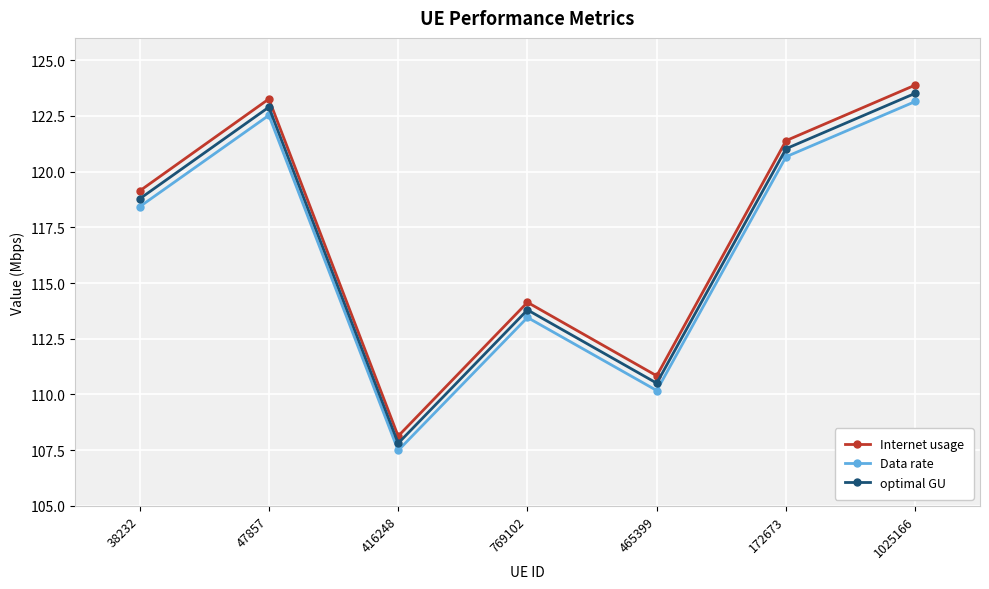

What is the maximum value for Data rate?

123.1